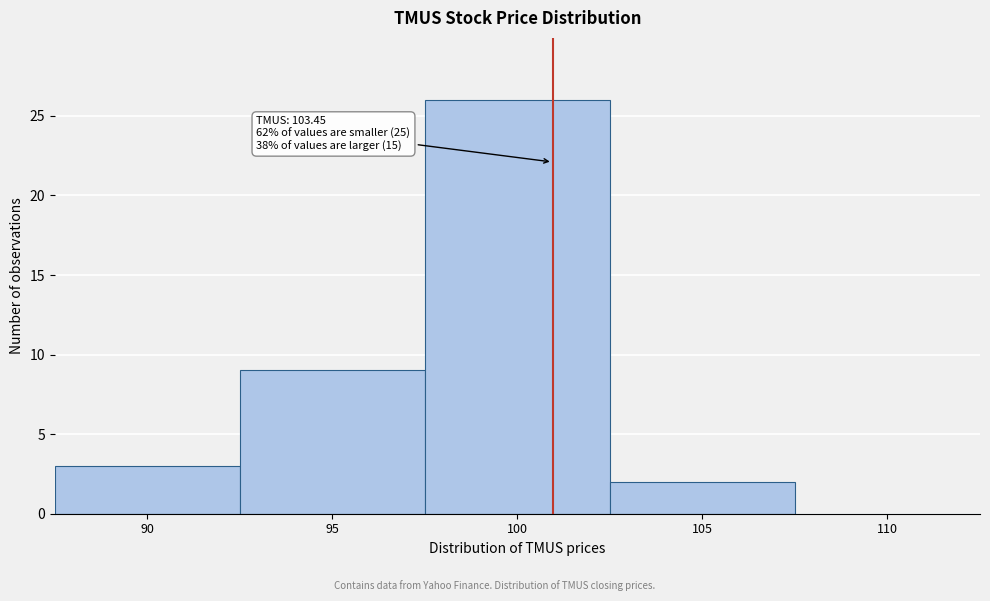

Reading left to right, extract all data points from this chart.

90=3	95=9	100=26	105=2	110=0